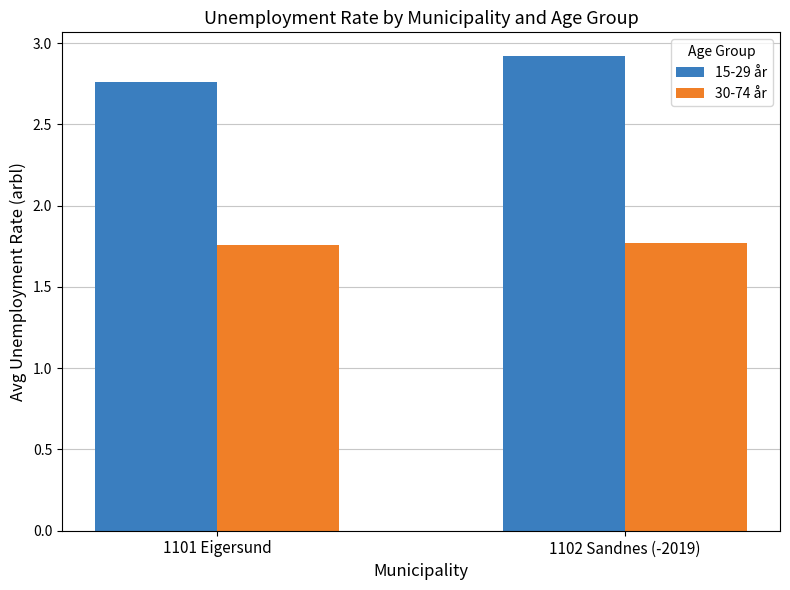

Are the bars grouped side by side (vs. stacked)?

Yes